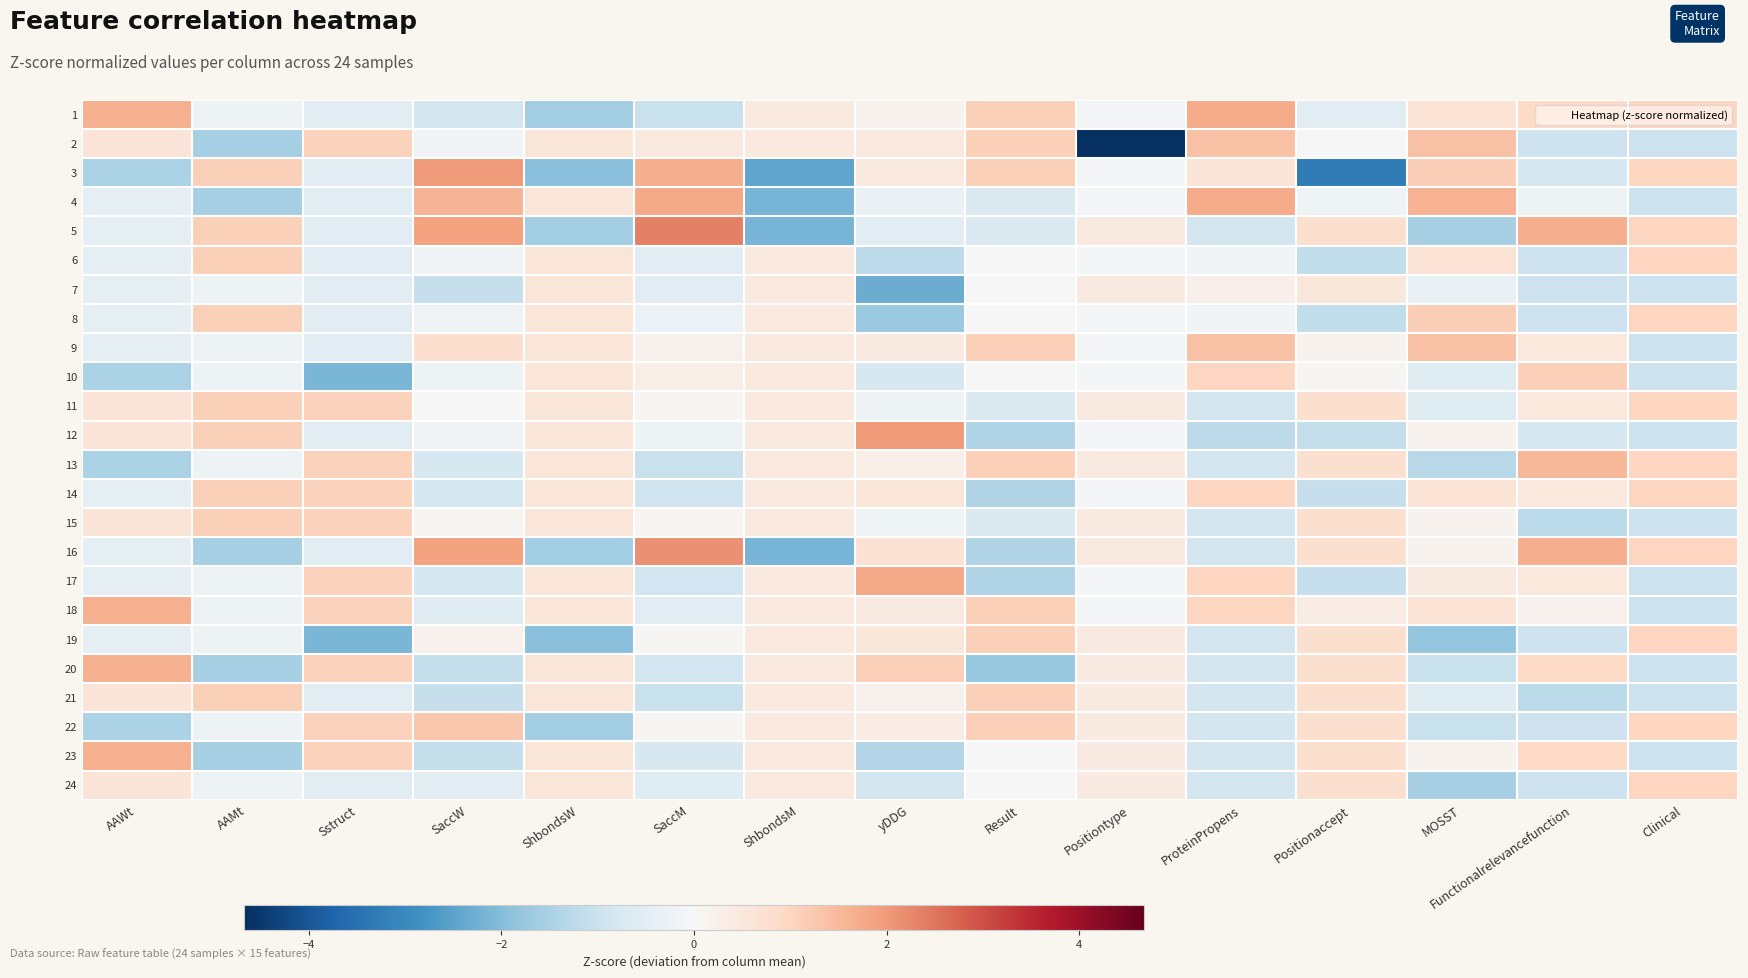

Reading left to right, list all the values displayed in this chart.

1: AAWt=1.7	AAMt=-0.2	Sstruct=-0.5	SaccW=-0.9	ShbondsW=-1.6	SaccM=-1.0	ShbondsM=0.4	yDDG=0.2	Result=1.1	Positiontype=-0.0	ProteinPropens=1.7	Positionaccept=-0.5	MOSST=0.7	Functionalrelevancefunction=0.9	Clinical=1.0
2: AAWt=0.6	AAMt=-1.6	Sstruct=1.1	SaccW=-0.1	ShbondsW=0.6	SaccM=0.5	ShbondsM=0.4	yDDG=0.5	Result=1.1	Positiontype=-4.7	ProteinPropens=1.4	Positionaccept=0.0	MOSST=1.4	Functionalrelevancefunction=-1.0	Clinical=-1.0
3: AAWt=-1.5	AAMt=1.1	Sstruct=-0.5	SaccW=2.0	ShbondsW=-1.9	SaccM=1.7	ShbondsM=-2.5	yDDG=0.5	Result=1.1	Positiontype=-0.0	ProteinPropens=0.6	Positionaccept=-3.3	MOSST=1.1	Functionalrelevancefunction=-0.8	Clinical=1.0
4: AAWt=-0.4	AAMt=-1.6	Sstruct=-0.5	SaccW=1.6	ShbondsW=0.6	SaccM=1.8	ShbondsM=-2.2	yDDG=-0.3	Result=-0.7	Positiontype=-0.0	ProteinPropens=1.7	Positionaccept=-0.2	MOSST=1.6	Functionalrelevancefunction=-0.2	Clinical=-1.0
5: AAWt=-0.4	AAMt=1.1	Sstruct=-0.5	SaccW=1.9	ShbondsW=-1.6	SaccM=2.3	ShbondsM=-2.2	yDDG=-0.5	Result=-0.7	Positiontype=0.4	ProteinPropens=-0.9	Positionaccept=0.8	MOSST=-1.5	Functionalrelevancefunction=1.7	Clinical=1.0
6: AAWt=-0.4	AAMt=1.1	Sstruct=-0.5	SaccW=-0.2	ShbondsW=0.6	SaccM=-0.5	ShbondsM=0.4	yDDG=-1.2	Result=0.0	Positiontype=-0.0	ProteinPropens=-0.1	Positionaccept=-1.2	MOSST=0.7	Functionalrelevancefunction=-1.0	Clinical=1.0
7: AAWt=-0.4	AAMt=-0.2	Sstruct=-0.5	SaccW=-1.1	ShbondsW=0.6	SaccM=-0.5	ShbondsM=0.4	yDDG=-2.3	Result=0.0	Positiontype=0.4	ProteinPropens=0.2	Positionaccept=0.5	MOSST=-0.3	Functionalrelevancefunction=-1.0	Clinical=-1.0
8: AAWt=-0.4	AAMt=1.1	Sstruct=-0.5	SaccW=-0.2	ShbondsW=0.6	SaccM=-0.3	ShbondsM=0.4	yDDG=-1.7	Result=0.0	Positiontype=-0.0	ProteinPropens=-0.1	Positionaccept=-1.2	MOSST=1.1	Functionalrelevancefunction=-1.0	Clinical=1.0
9: AAWt=-0.4	AAMt=-0.2	Sstruct=-0.5	SaccW=0.8	ShbondsW=0.6	SaccM=0.2	ShbondsM=0.4	yDDG=0.4	Result=1.1	Positiontype=-0.0	ProteinPropens=1.4	Positionaccept=0.2	MOSST=1.4	Functionalrelevancefunction=0.5	Clinical=-1.0
10: AAWt=-1.5	AAMt=-0.2	Sstruct=-2.1	SaccW=-0.2	ShbondsW=0.6	SaccM=0.3	ShbondsM=0.4	yDDG=-0.8	Result=0.0	Positiontype=-0.0	ProteinPropens=1.0	Positionaccept=0.1	MOSST=-0.6	Functionalrelevancefunction=1.1	Clinical=-1.0
11: AAWt=0.6	AAMt=1.1	Sstruct=1.1	SaccW=0.0	ShbondsW=0.6	SaccM=0.1	ShbondsM=0.4	yDDG=-0.2	Result=-0.7	Positiontype=0.4	ProteinPropens=-0.9	Positionaccept=0.8	MOSST=-0.6	Functionalrelevancefunction=0.5	Clinical=1.0
12: AAWt=0.6	AAMt=1.1	Sstruct=-0.5	SaccW=-0.2	ShbondsW=0.6	SaccM=-0.2	ShbondsM=0.4	yDDG=2.0	Result=-1.4	Positiontype=-0.0	ProteinPropens=-1.2	Positionaccept=-1.1	MOSST=0.2	Functionalrelevancefunction=-0.8	Clinical=-1.0
13: AAWt=-1.5	AAMt=-0.2	Sstruct=1.1	SaccW=-0.8	ShbondsW=0.6	SaccM=-1.1	ShbondsM=0.4	yDDG=0.3	Result=1.1	Positiontype=0.4	ProteinPropens=-0.9	Positionaccept=0.8	MOSST=-1.3	Functionalrelevancefunction=1.5	Clinical=1.0
14: AAWt=-0.4	AAMt=1.1	Sstruct=1.1	SaccW=-0.8	ShbondsW=0.6	SaccM=-0.9	ShbondsM=0.4	yDDG=0.6	Result=-1.4	Positiontype=-0.0	ProteinPropens=1.0	Positionaccept=-1.1	MOSST=0.7	Functionalrelevancefunction=0.5	Clinical=1.0
15: AAWt=0.6	AAMt=1.1	Sstruct=1.1	SaccW=0.1	ShbondsW=0.6	SaccM=0.1	ShbondsM=0.4	yDDG=-0.2	Result=-0.7	Positiontype=0.4	ProteinPropens=-0.9	Positionaccept=0.8	MOSST=0.2	Functionalrelevancefunction=-1.3	Clinical=-1.0
16: AAWt=-0.4	AAMt=-1.6	Sstruct=-0.5	SaccW=1.9	ShbondsW=-1.6	SaccM=2.1	ShbondsM=-2.2	yDDG=0.7	Result=-1.4	Positiontype=0.4	ProteinPropens=-0.9	Positionaccept=0.8	MOSST=0.2	Functionalrelevancefunction=1.7	Clinical=1.0
17: AAWt=-0.4	AAMt=-0.2	Sstruct=1.1	SaccW=-0.8	ShbondsW=0.6	SaccM=-0.9	ShbondsM=0.4	yDDG=1.8	Result=-1.4	Positiontype=-0.0	ProteinPropens=1.0	Positionaccept=-1.1	MOSST=0.4	Functionalrelevancefunction=0.5	Clinical=-1.0
18: AAWt=1.7	AAMt=-0.2	Sstruct=1.1	SaccW=-0.6	ShbondsW=0.6	SaccM=-0.5	ShbondsM=0.4	yDDG=0.4	Result=1.1	Positiontype=-0.0	ProteinPropens=1.0	Positionaccept=0.3	MOSST=0.7	Functionalrelevancefunction=0.2	Clinical=-1.0
19: AAWt=-0.4	AAMt=-0.2	Sstruct=-2.1	SaccW=0.2	ShbondsW=-1.9	SaccM=0.1	ShbondsM=0.4	yDDG=0.5	Result=1.1	Positiontype=0.4	ProteinPropens=-0.9	Positionaccept=0.8	MOSST=-1.8	Functionalrelevancefunction=-1.0	Clinical=1.0
20: AAWt=1.7	AAMt=-1.6	Sstruct=1.1	SaccW=-1.1	ShbondsW=0.6	SaccM=-0.9	ShbondsM=0.4	yDDG=1.1	Result=-1.8	Positiontype=0.4	ProteinPropens=-0.9	Positionaccept=0.8	MOSST=-1.1	Functionalrelevancefunction=0.9	Clinical=-1.0
21: AAWt=0.6	AAMt=1.1	Sstruct=-0.5	SaccW=-1.1	ShbondsW=0.6	SaccM=-1.1	ShbondsM=0.4	yDDG=0.2	Result=1.1	Positiontype=0.4	ProteinPropens=-0.9	Positionaccept=0.8	MOSST=-0.6	Functionalrelevancefunction=-1.3	Clinical=-1.0
22: AAWt=-1.5	AAMt=-0.2	Sstruct=1.1	SaccW=1.3	ShbondsW=-1.6	SaccM=0.1	ShbondsM=0.4	yDDG=0.4	Result=1.1	Positiontype=0.4	ProteinPropens=-0.9	Positionaccept=0.8	MOSST=-1.1	Functionalrelevancefunction=-1.0	Clinical=1.0
23: AAWt=1.7	AAMt=-1.6	Sstruct=1.1	SaccW=-1.1	ShbondsW=0.6	SaccM=-0.8	ShbondsM=0.4	yDDG=-1.4	Result=0.0	Positiontype=0.4	ProteinPropens=-0.9	Positionaccept=0.8	MOSST=0.2	Functionalrelevancefunction=0.9	Clinical=-1.0
24: AAWt=0.6	AAMt=-0.2	Sstruct=-0.5	SaccW=-0.5	ShbondsW=0.6	SaccM=-0.6	ShbondsM=0.4	yDDG=-0.9	Result=0.0	Positiontype=0.4	ProteinPropens=-0.9	Positionaccept=0.8	MOSST=-1.5	Functionalrelevancefunction=-1.0	Clinical=1.0